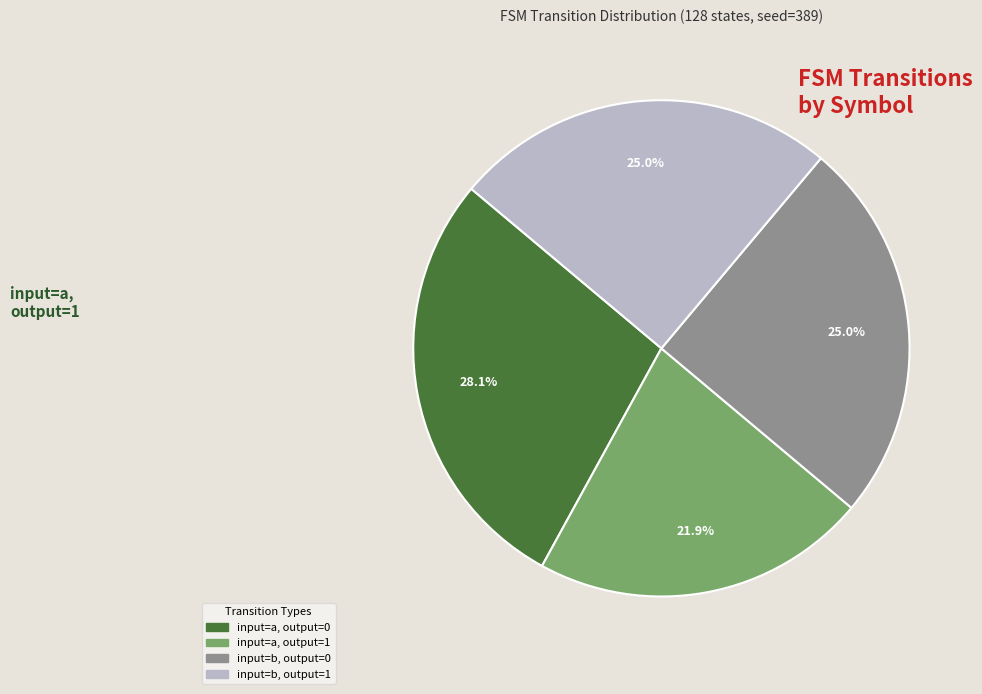

What is the change in value from input=a, output=0 to input=b, output=1?

-4